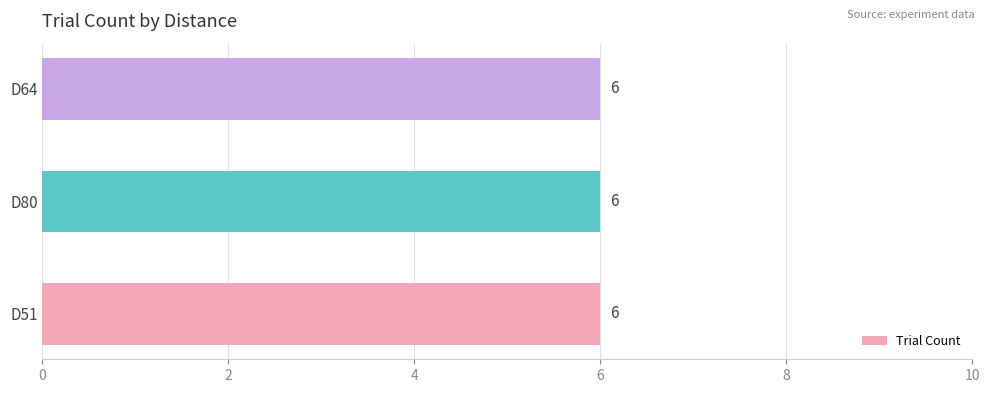

What is the label of the 2nd bar from the left?

D80